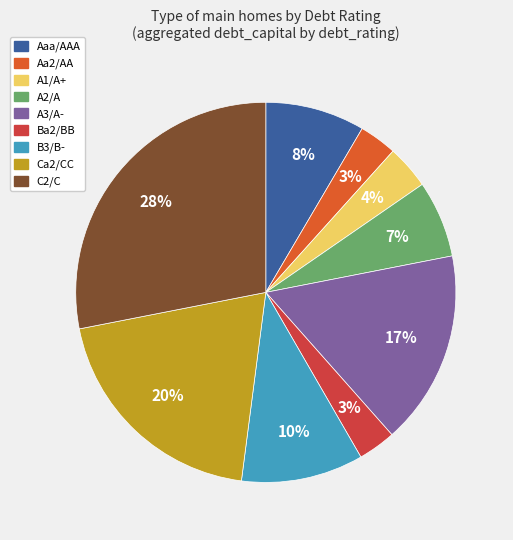

Is there any slice that represents more than half of the pie?

No